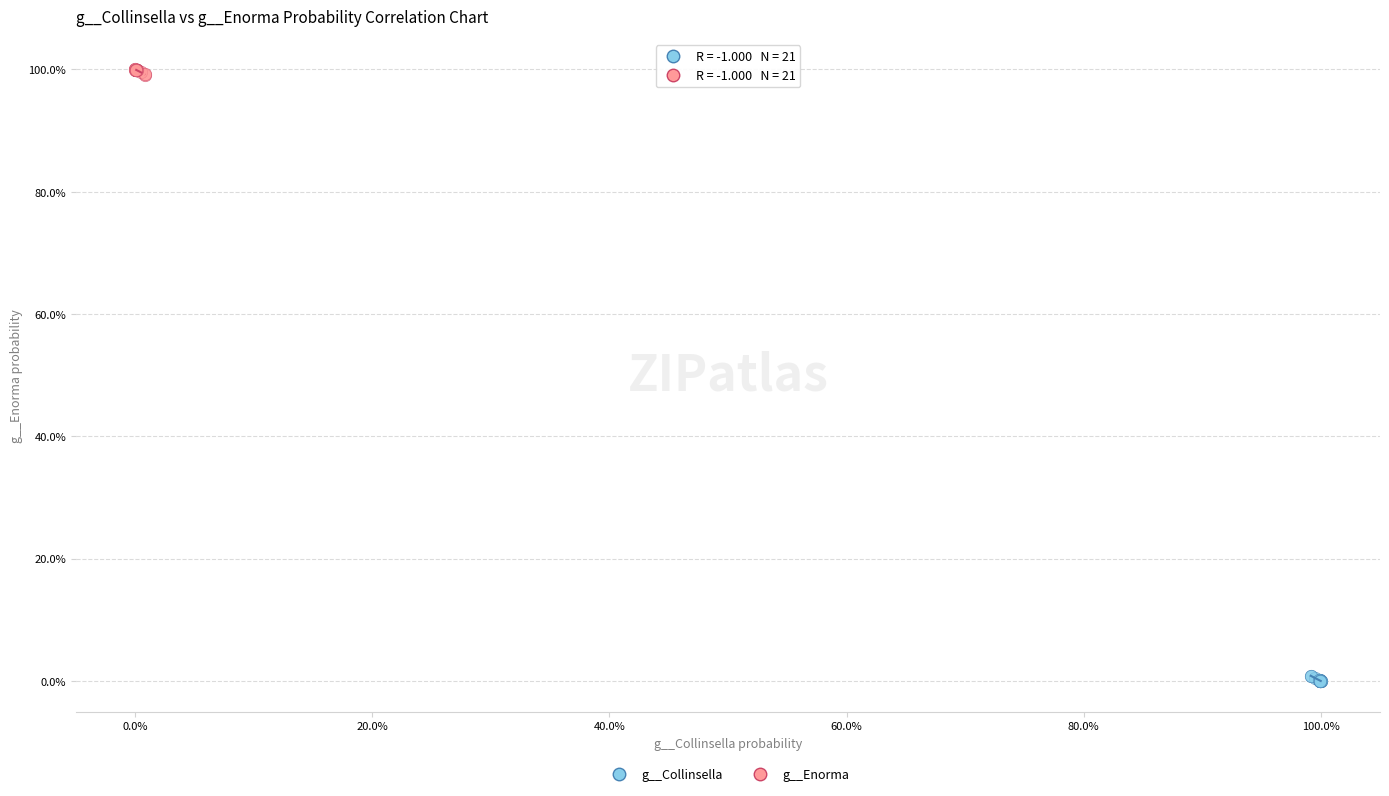

What are all the series names shown in the legend?

g__Collinsella, g__Enorma